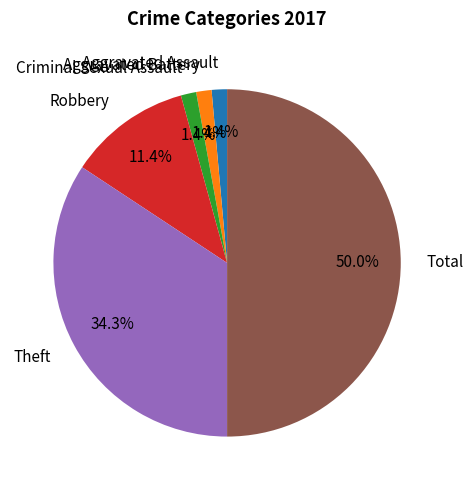

Which slice is the largest?

Total